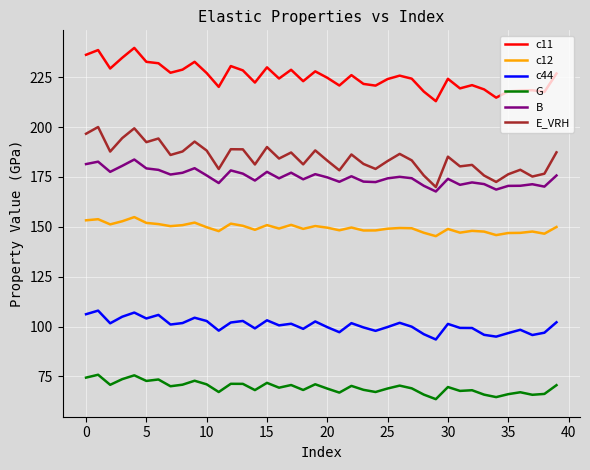

List the series in order of their peak value, lowest first.

G, c44, c12, B, E_VRH, c11